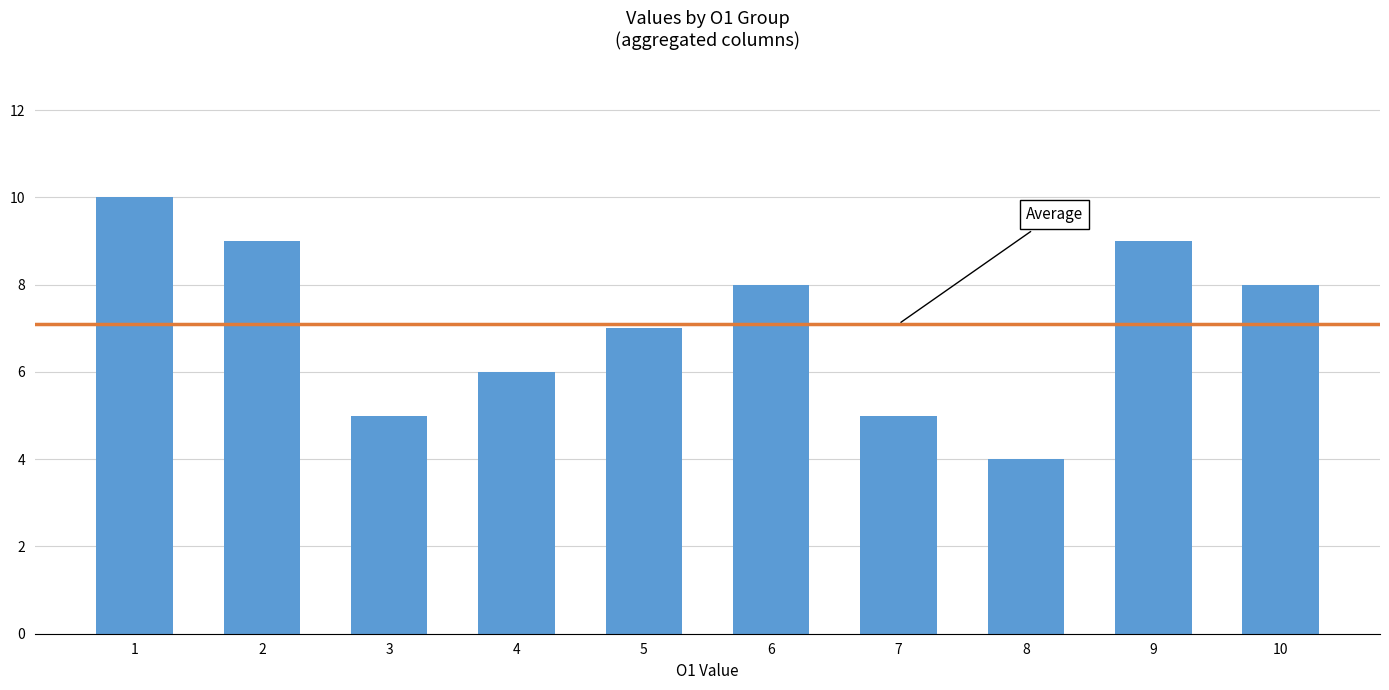

What is the average value?

7